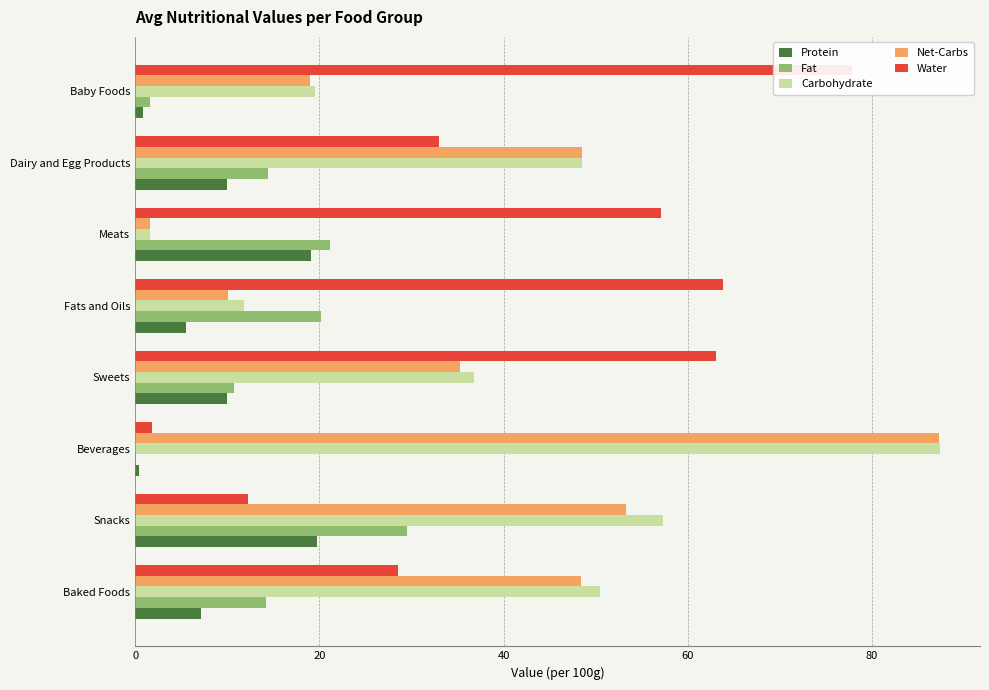

The Water series shows 40.7 at Fats and Oils. True or false?

False